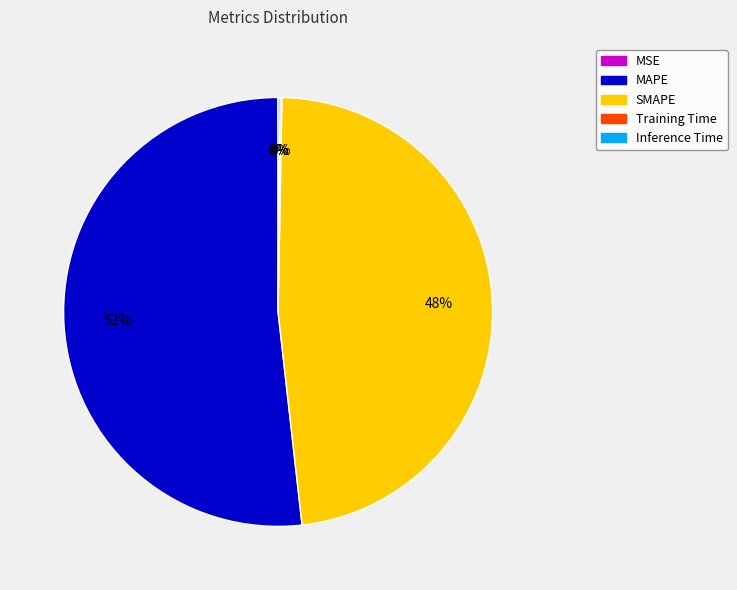

To the nearest percent, what percentage of the pie is MAPE?

52%